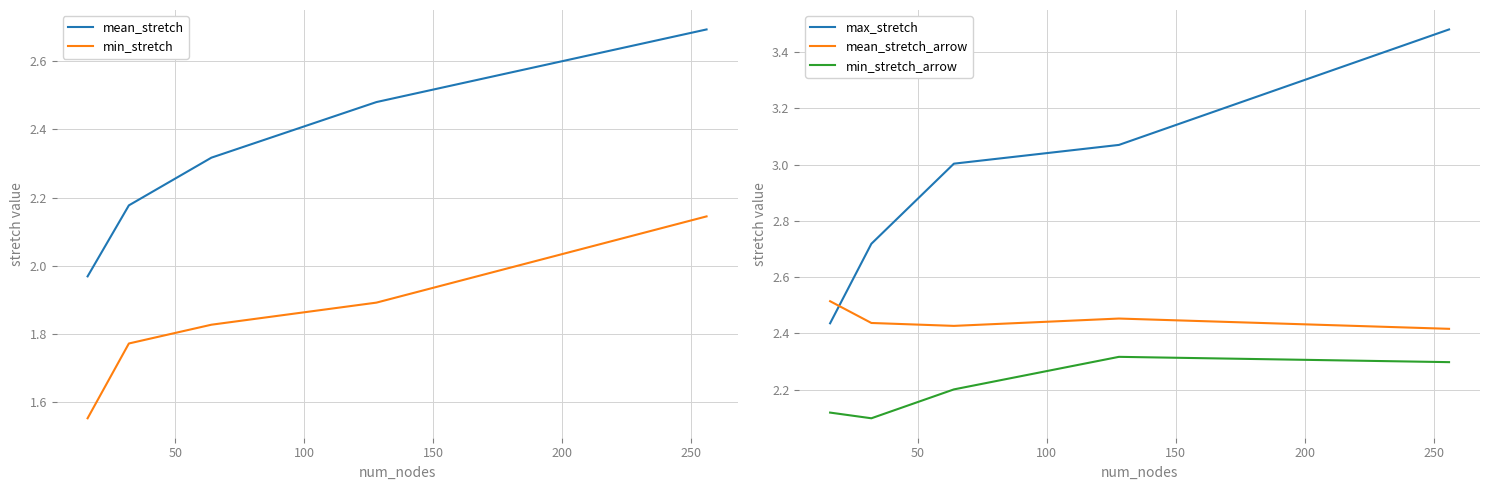

What is the difference between the second highest and minimum values in the mean_stretch series?

0.5